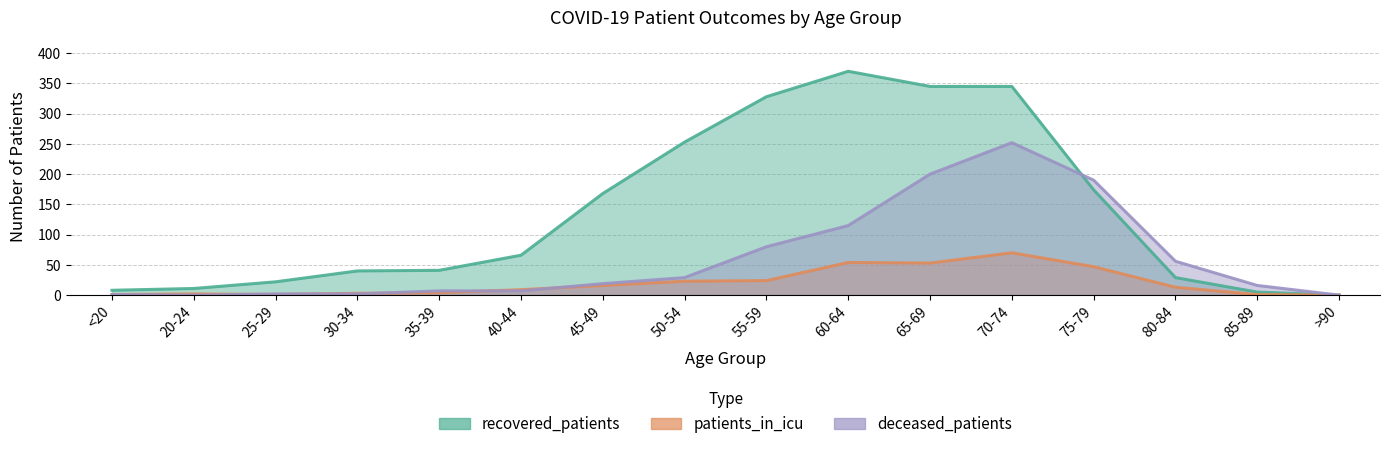

Reading left to right, transcribe all the data shown in this chart.

recovered_patients: <20=8	20-24=11	25-29=22	30-34=40	35-39=41	40-44=66	45-49=168	50-54=253	55-59=328	60-64=370	65-69=345	70-74=345	75-79=174	80-84=29	85-89=5	>90=0
patients_in_icu: <20=1	20-24=2	25-29=1	30-34=3	35-39=4	40-44=9	45-49=16	50-54=23	55-59=24	60-64=54	65-69=53	70-74=70	75-79=47	80-84=13	85-89=1	>90=0
deceased_patients: <20=1	20-24=0	25-29=2	30-34=2	35-39=7	40-44=7	45-49=19	50-54=29	55-59=80	60-64=115	65-69=200	70-74=252	75-79=190	80-84=56	85-89=16	>90=0